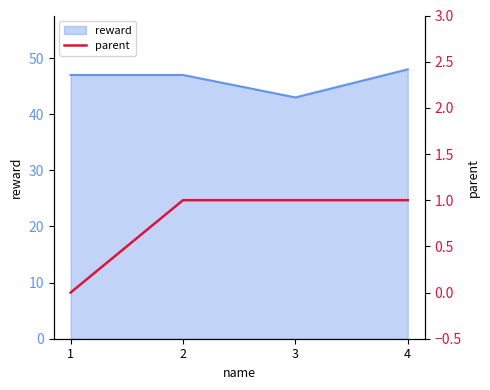

What is the ratio of the value at 2 to the value at 4?

1.0